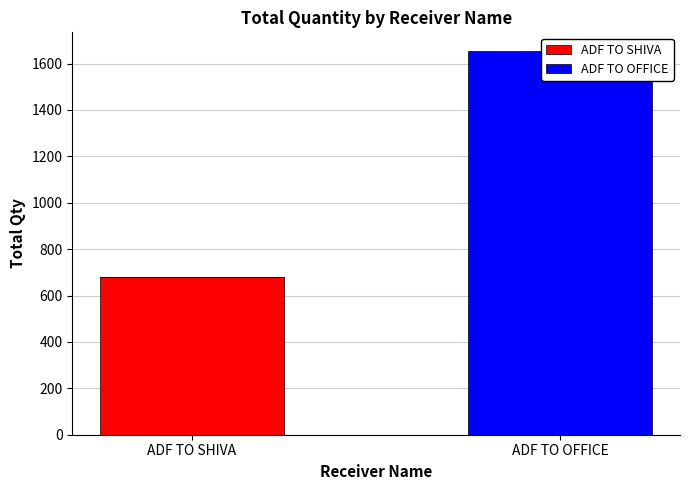

What is the difference between the maximum and minimum values in the ADF TO OFFICE series?

1652